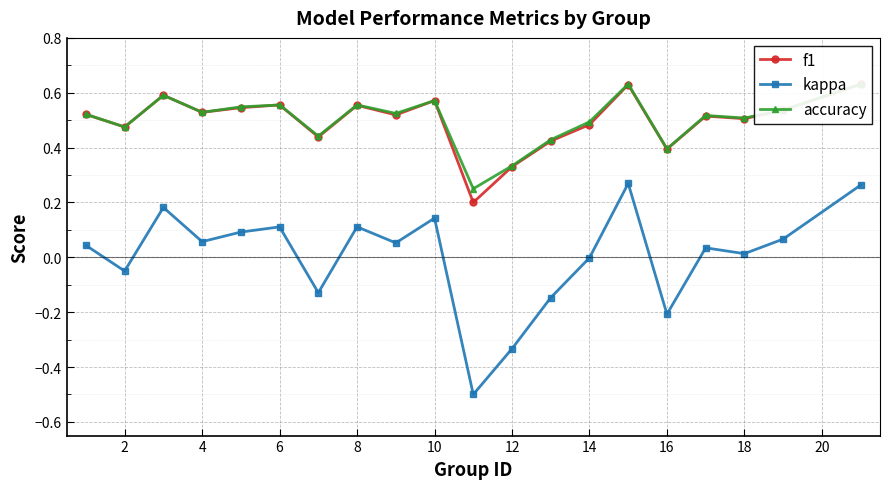

What is the lowest value of the kappa series?

-0.5